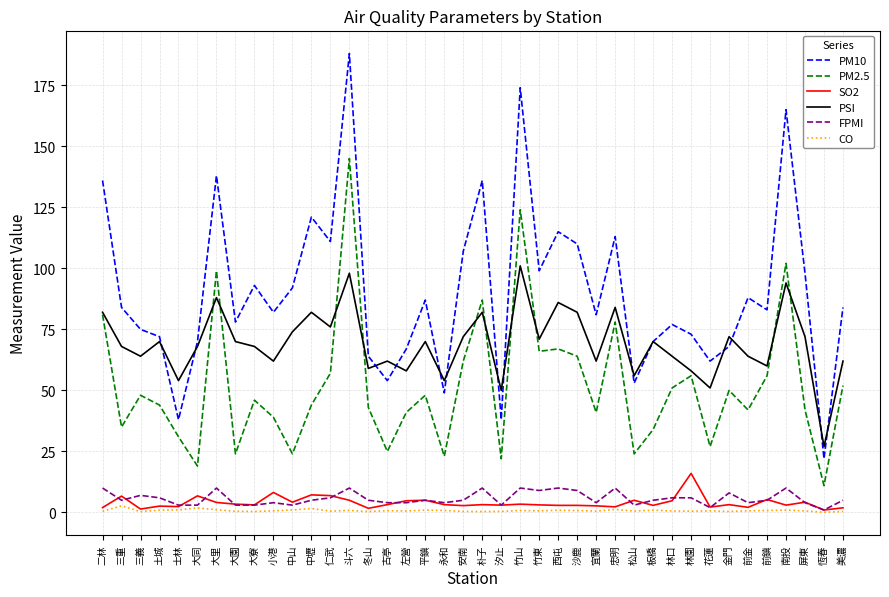

Which series has the widest spread of values?

PM10